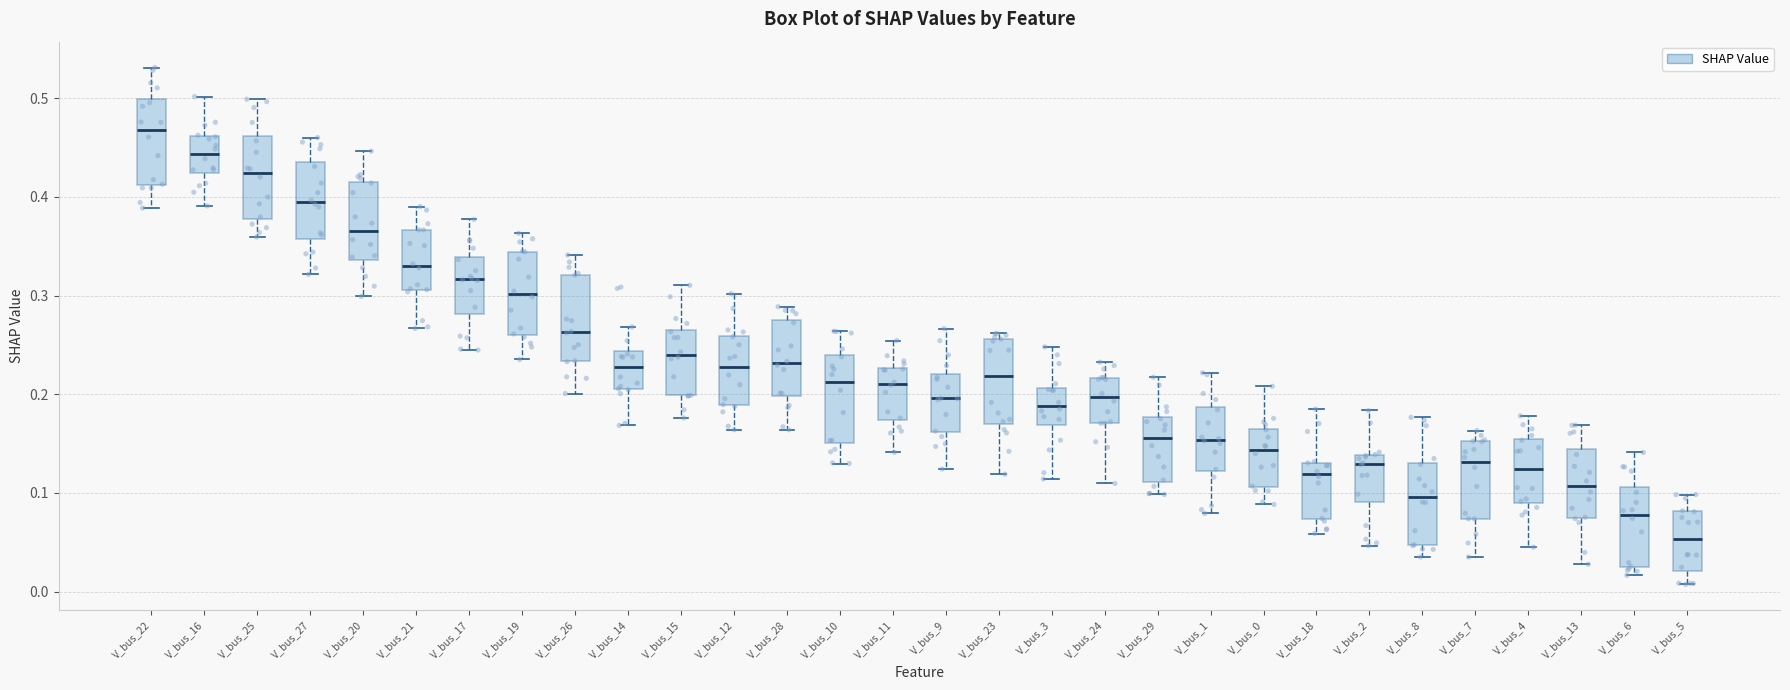

Where is the upper edge of the box for V_bus_1 on the y-axis? The values are not printed on the chart, so give them approximately, as read against the axis.

0.19